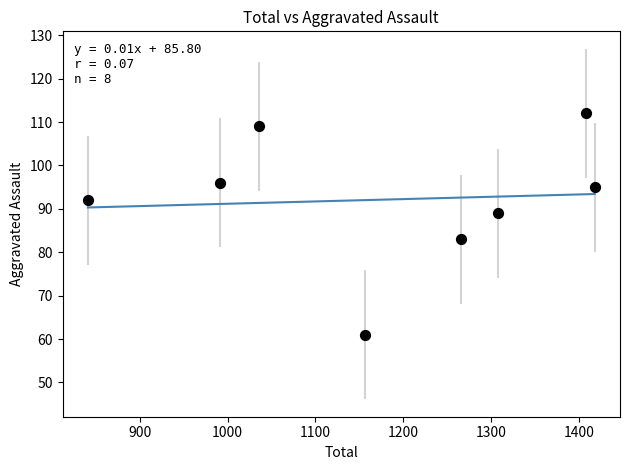

What is the range of X values (max minus min)?

577